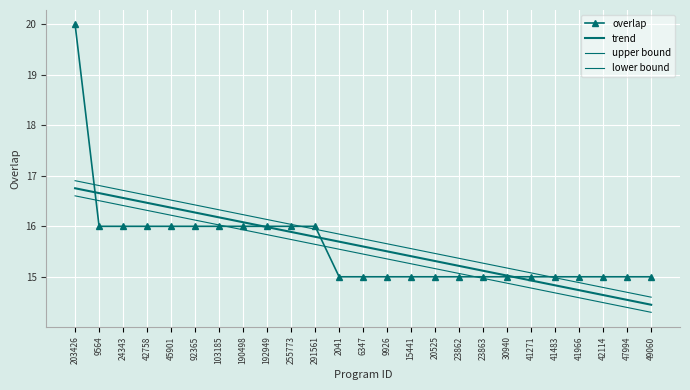

What is the sum of all overlap values?

390.0